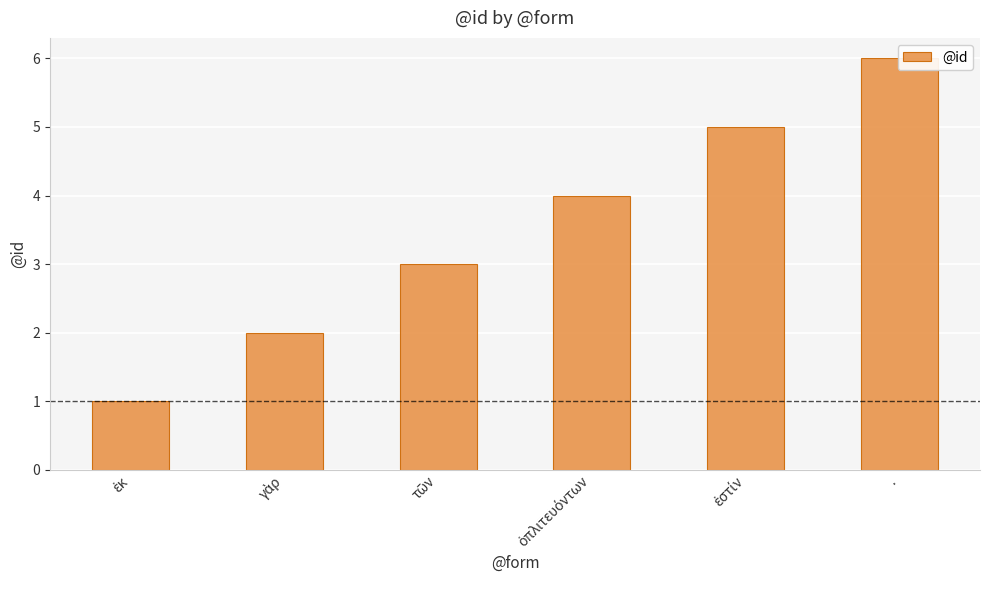

What is the smallest value displayed?

1